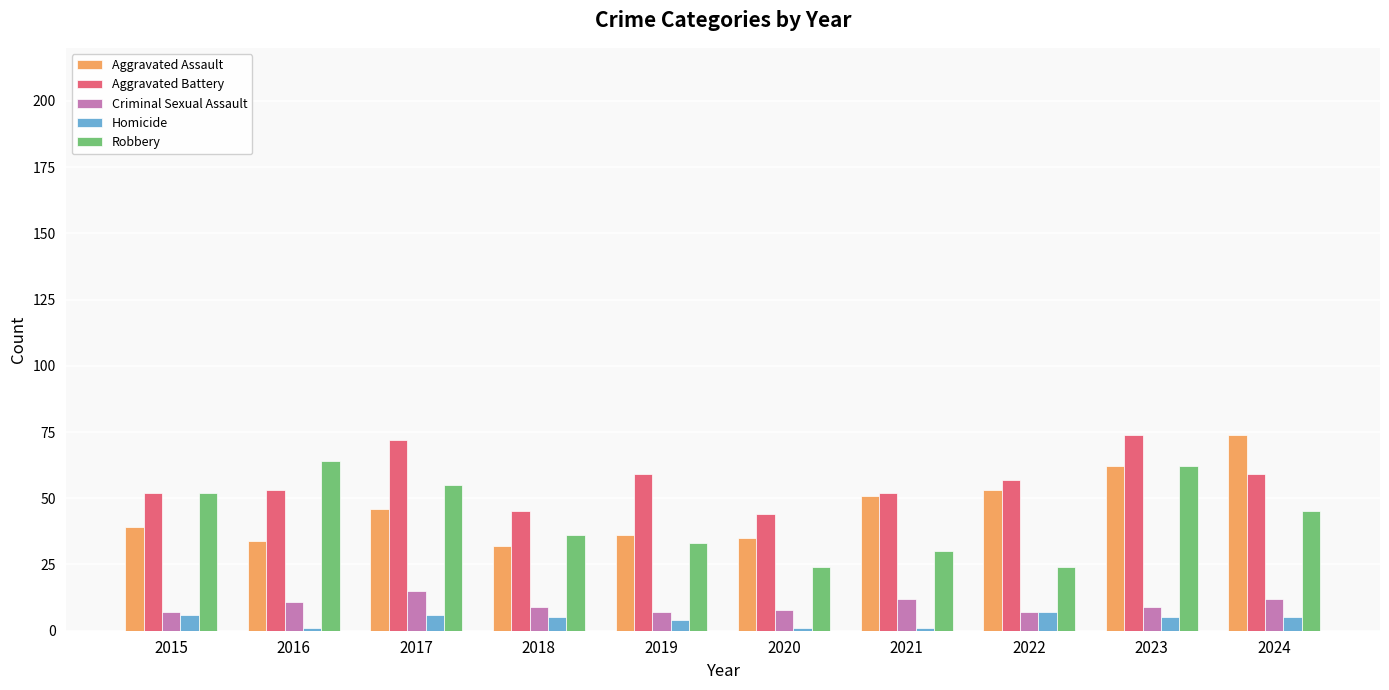

What is the maximum value for Homicide?

7